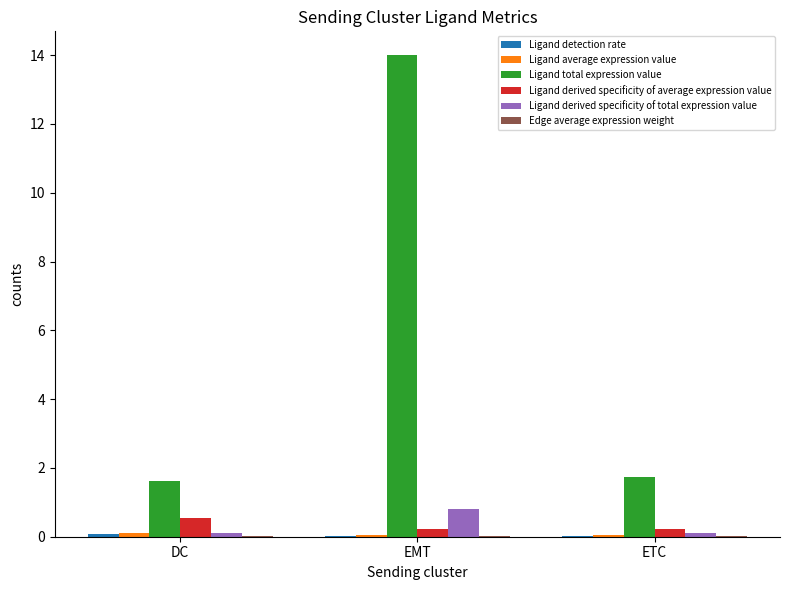

Which series has the largest total across all categories?

Ligand total expression value